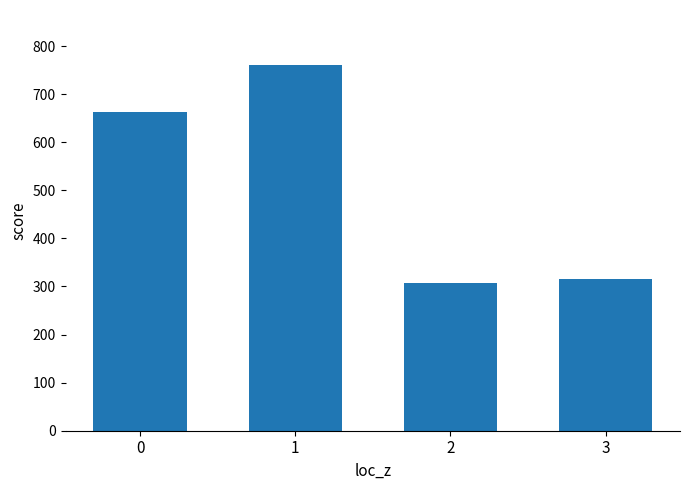

How many data points does each series have?

4